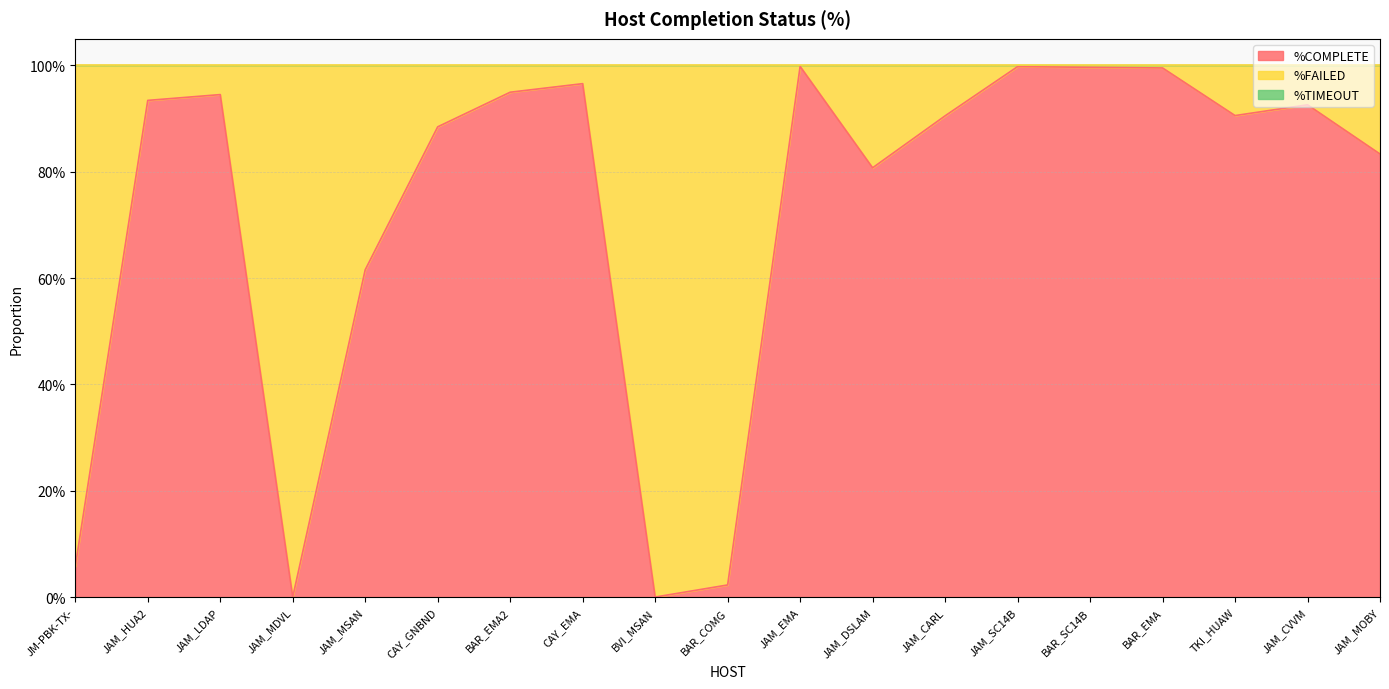

At which category does %COMPLETE reach its first local peak?

JAM_LDAP